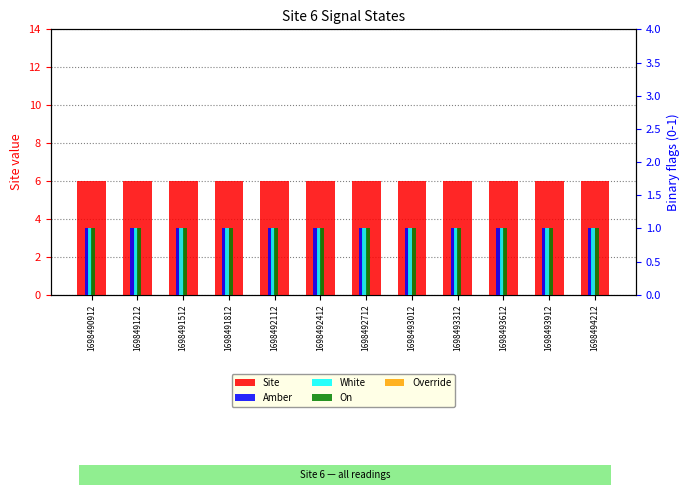

At which category is the sum across all series the highest?

1698490912